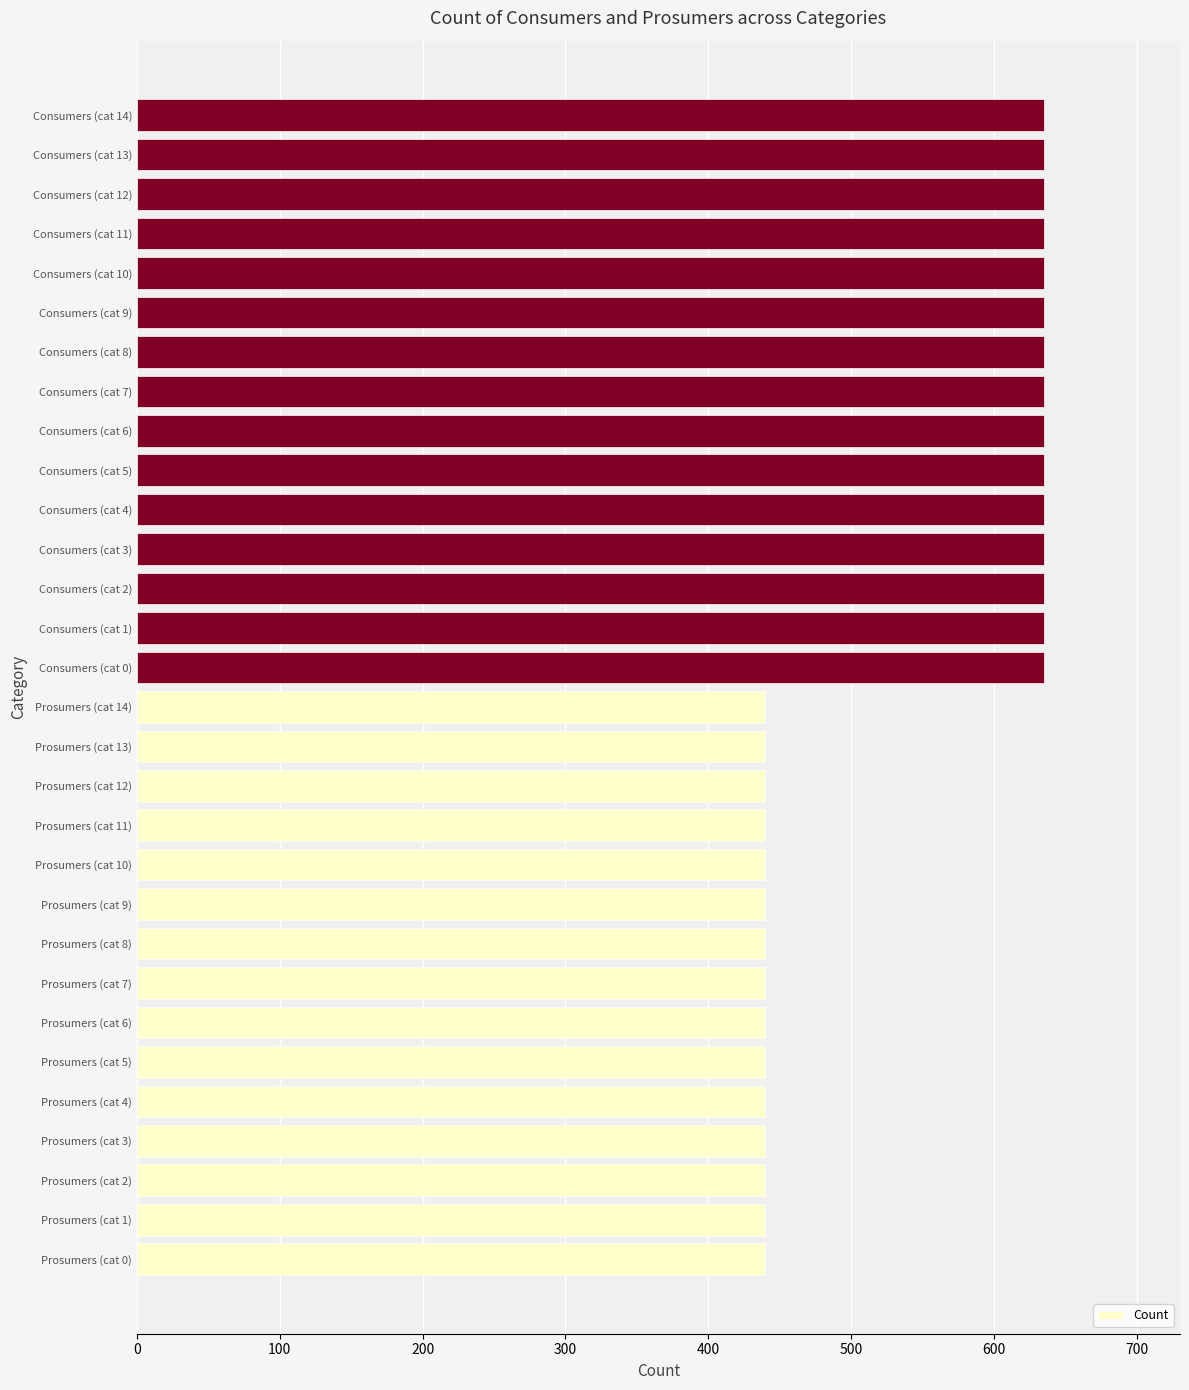

What is the smallest value displayed?

440